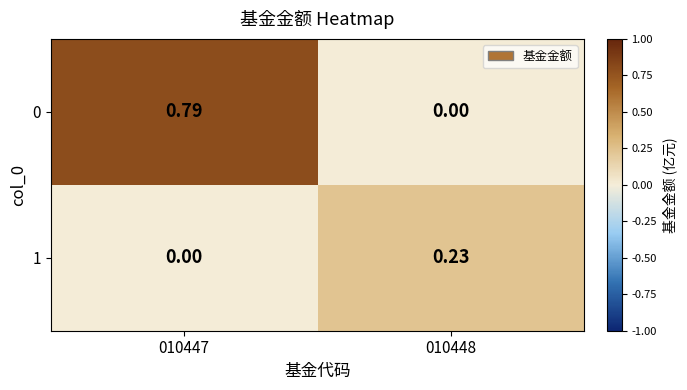

How many positive values does the 0 series have?

1